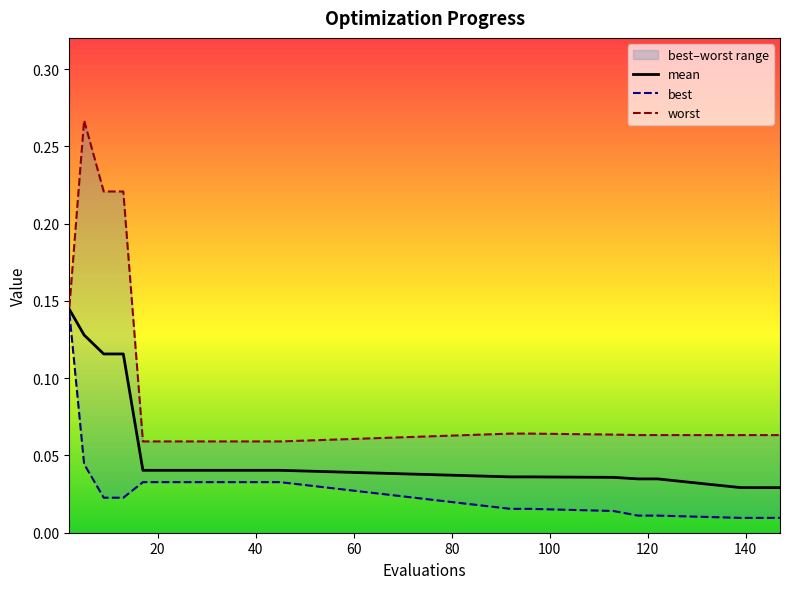

List the labels in order of worst value, largest first.

5, 9, 13, 2, 92, 96, 113, 118, 122, 139, 143, 147, 17, 21, 25, 29, 33, 37, 41, 45